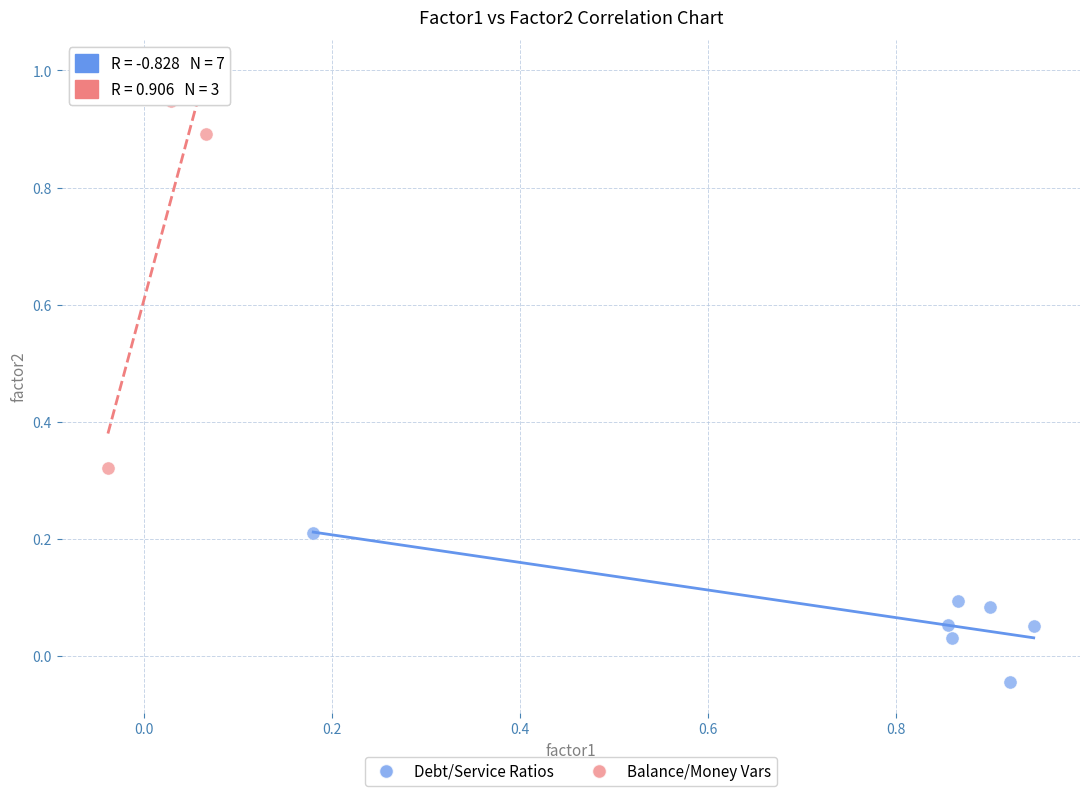

What are all the series names shown in the legend?

Debt/Service Ratios, Balance/Money Vars